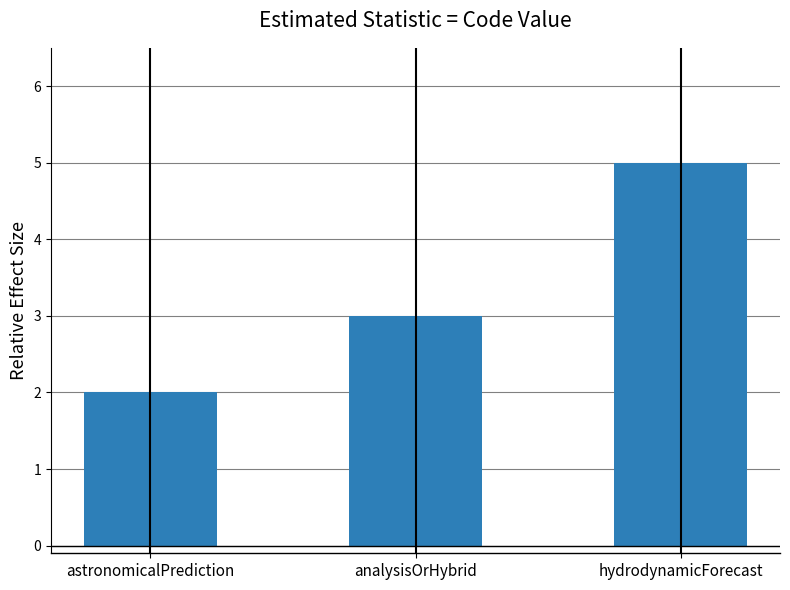

What is the maximum value shown in the chart?

5